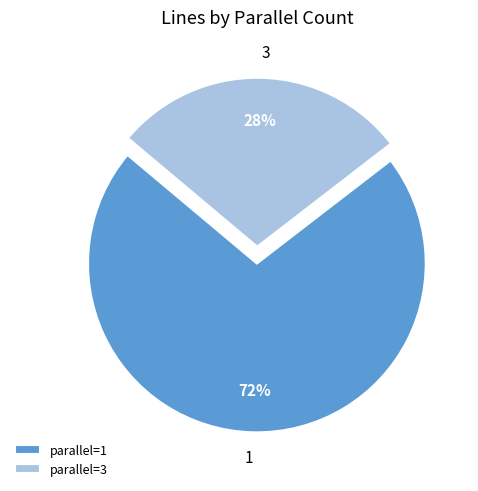

What is the majority slice?

parallel=1